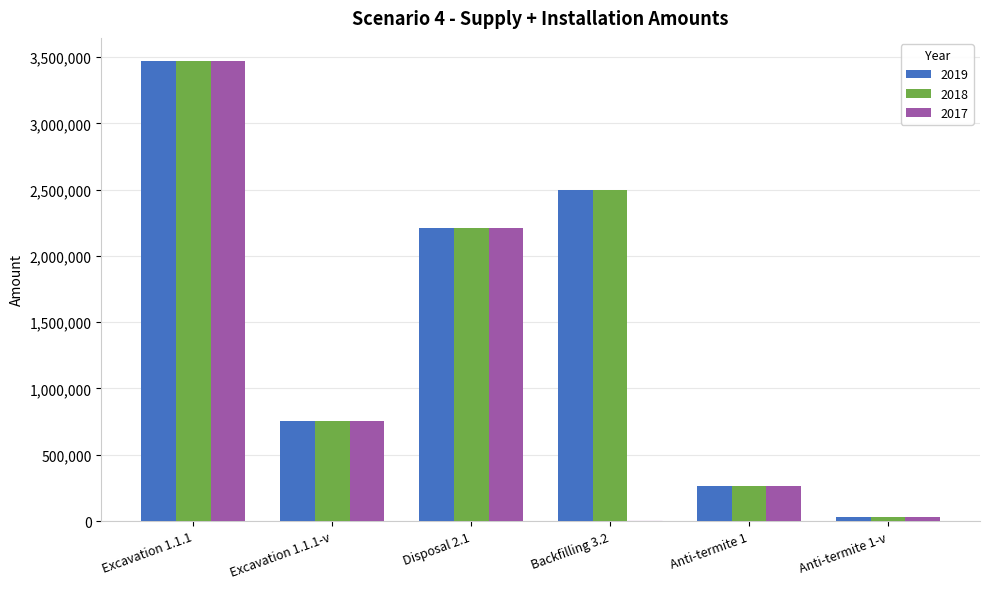

Reading left to right, what are all the values shown in this chart?

2019: Excavation 1.1.1=3470712	Excavation 1.1.1-v=751399	Disposal 2.1=2211229	Backfilling 3.2=2494707	Anti-termite 1=267371	Anti-termite 1-v=33844
2018: Excavation 1.1.1=3470712	Excavation 1.1.1-v=751399	Disposal 2.1=2211229	Backfilling 3.2=2494707	Anti-termite 1=267371	Anti-termite 1-v=33844
2017: Excavation 1.1.1=3470712	Excavation 1.1.1-v=751399	Disposal 2.1=2211229	Backfilling 3.2=0	Anti-termite 1=267371	Anti-termite 1-v=33844